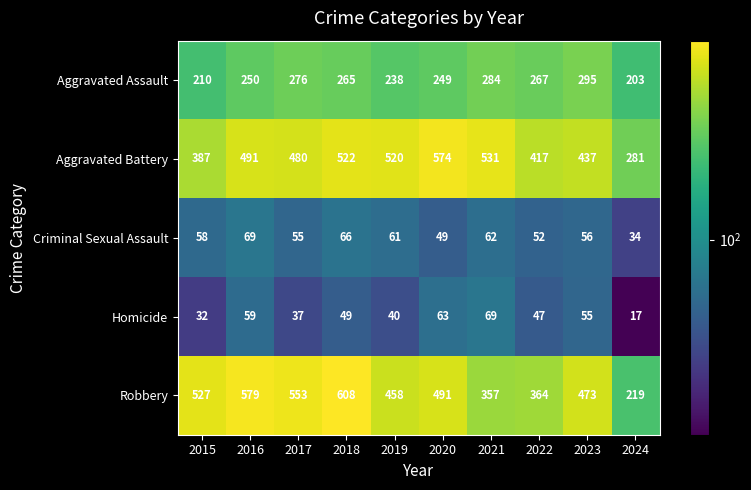

Count the number of categories in the chart.

10